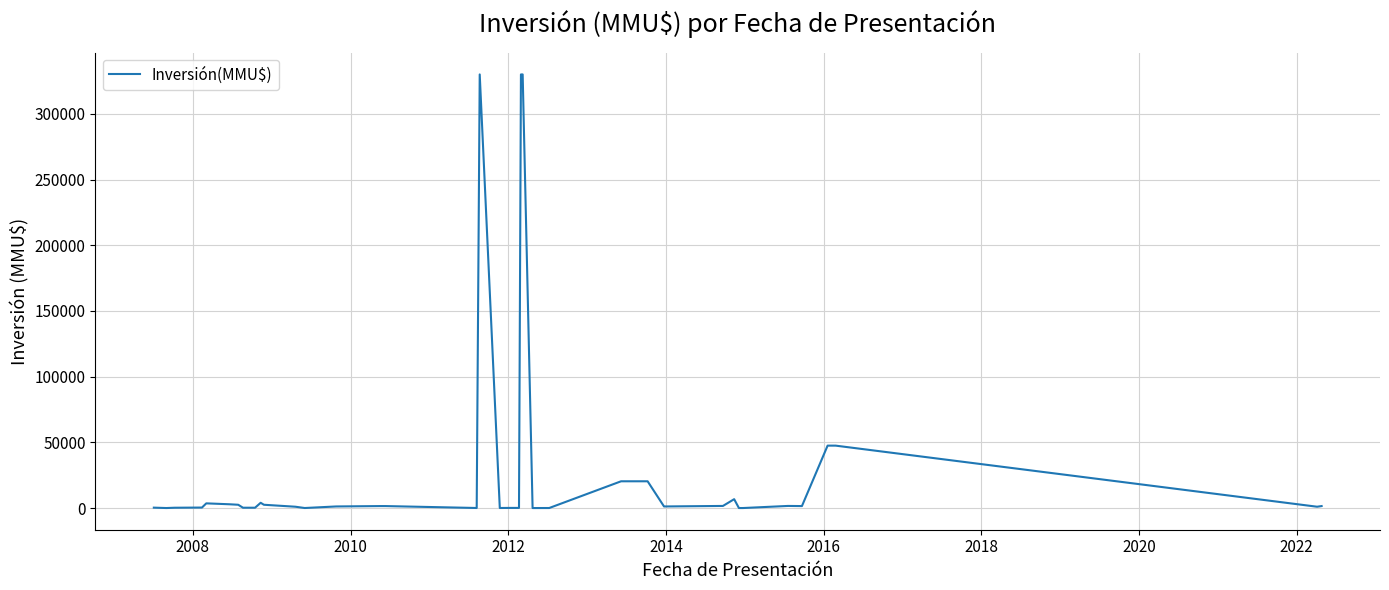

What is the difference between the maximum and minimum values?

330000